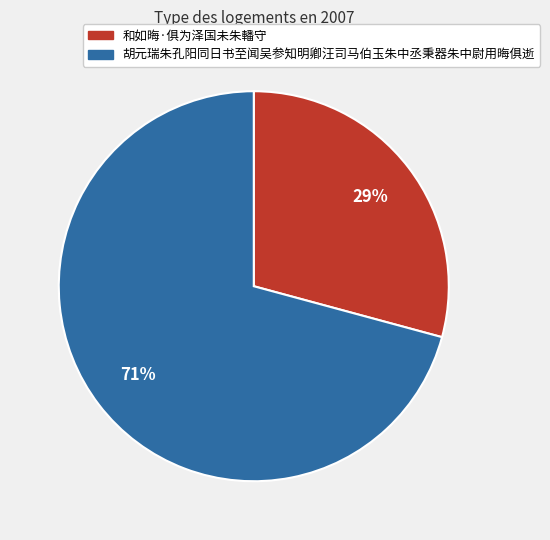

Which slice is the smallest?

和如晦·俱为泽国未朱轓守